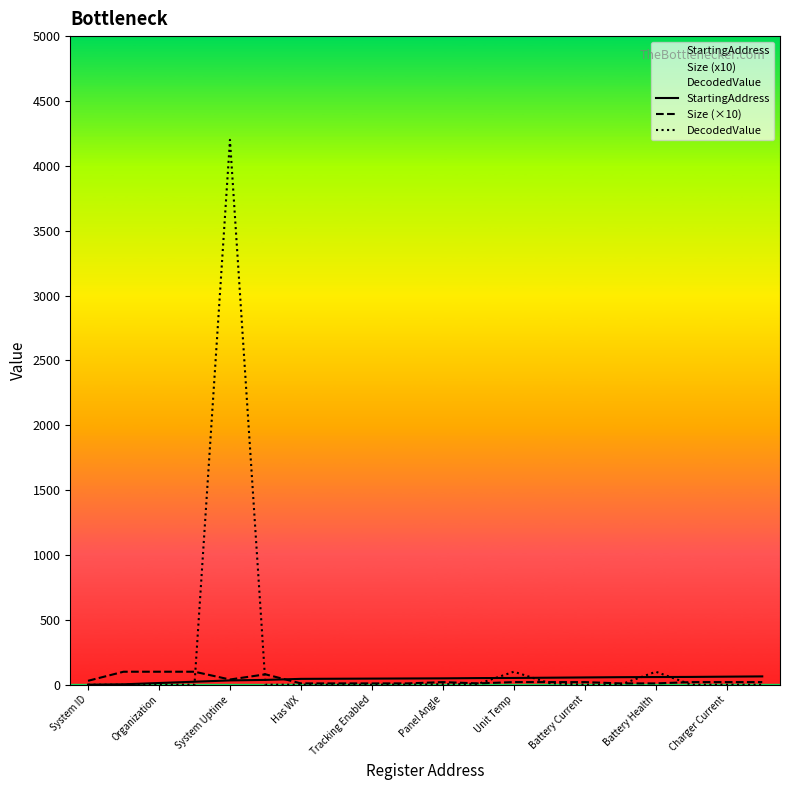

Which category has the highest value in the DecodedValue series?

System Uptime